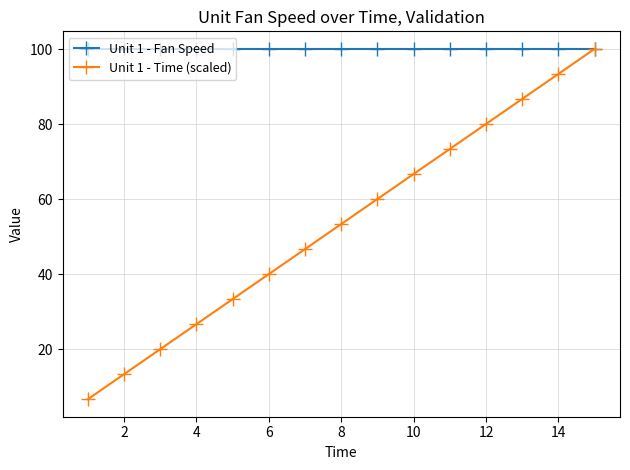

Rank the series by their average value, from highest to lowest.

Unit 1 - Fan Speed, Unit 1 - Time (scaled)